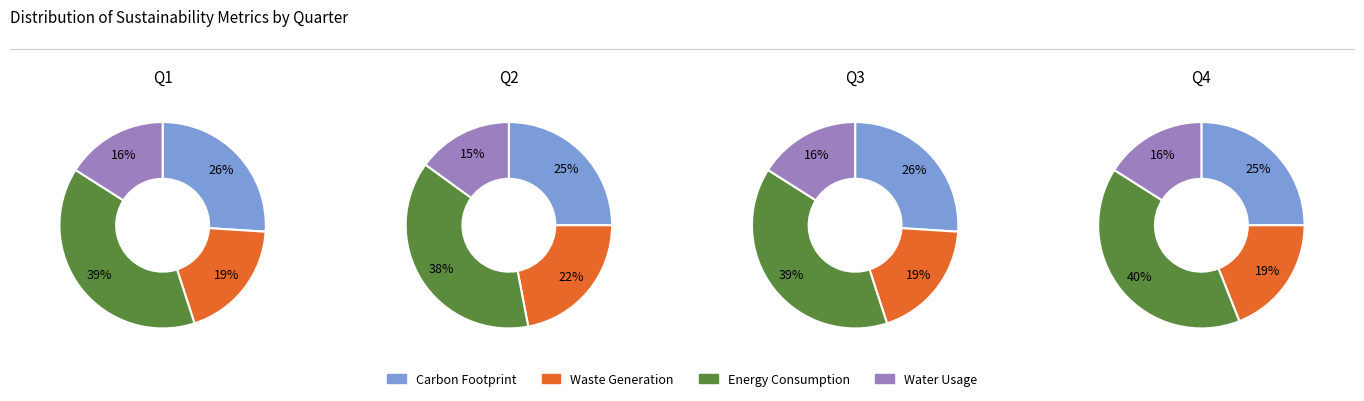

True or false: 2 accounts for 37% of the total.

False